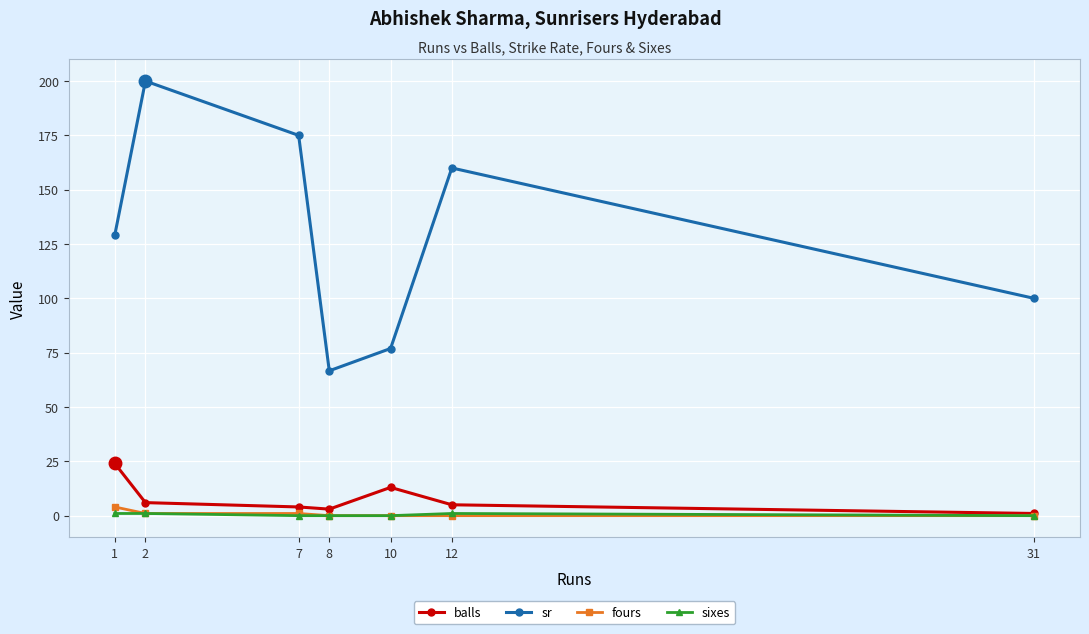

True or false: balls and sr intersect in this chart.

False